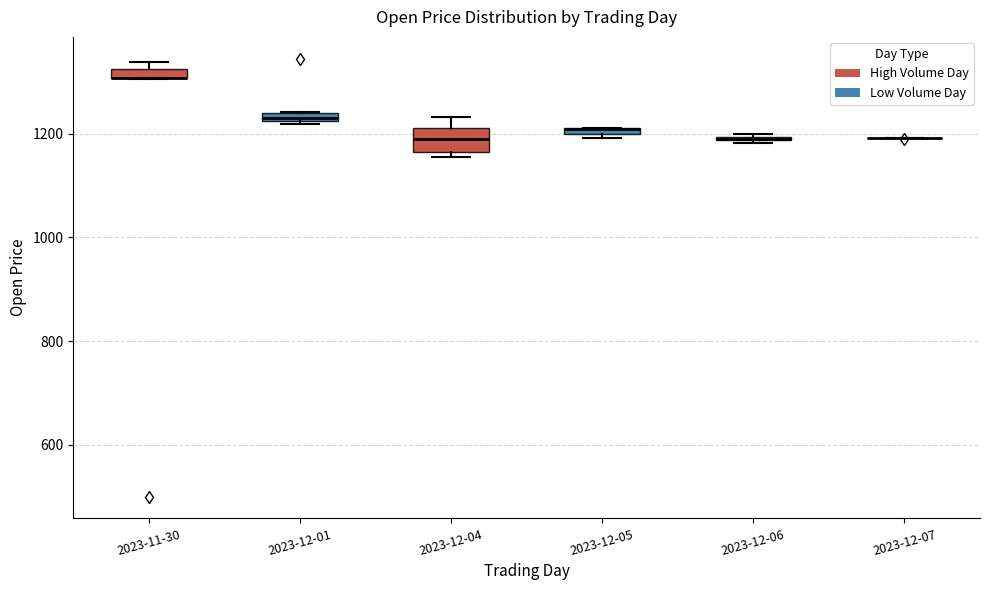

Where is the upper edge of the box for 2023-12-04 on the y-axis? The values are not printed on the chart, so give them approximately, as read against the axis.

1220